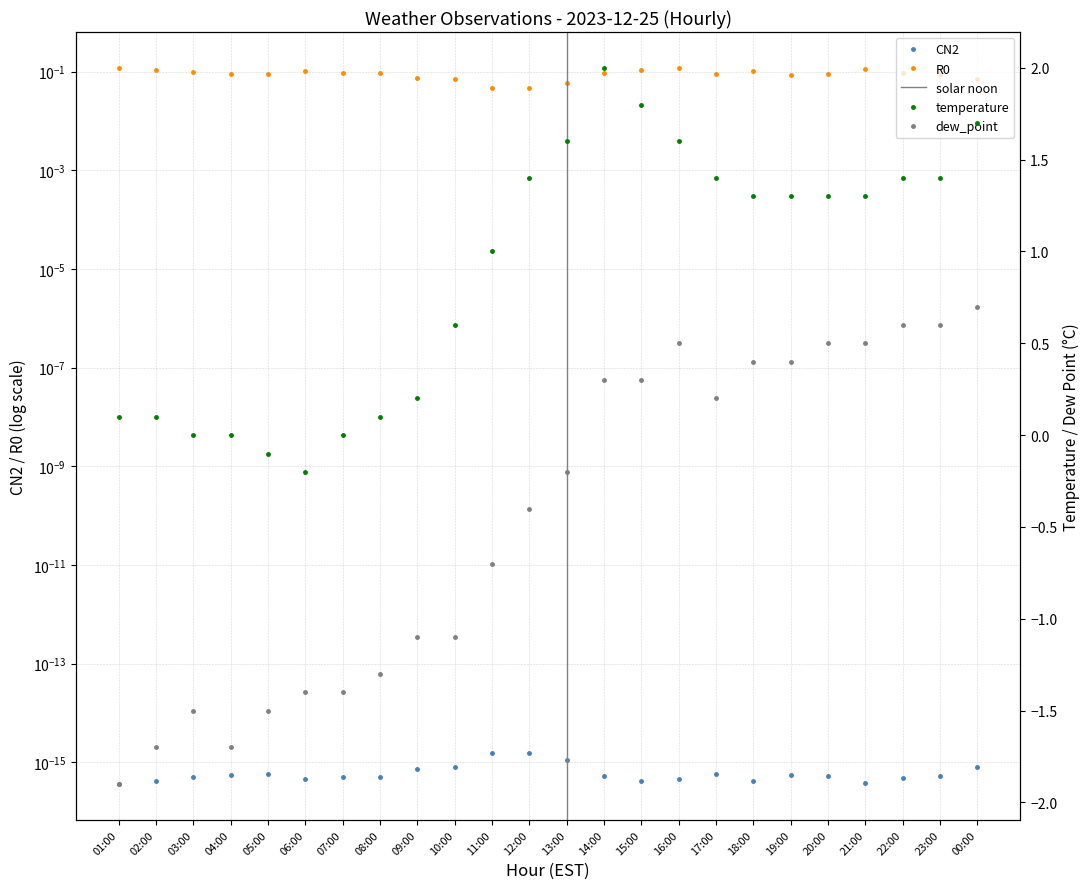

Between 02:00 and 17:00, which series saw the biggest shift?

dew_point